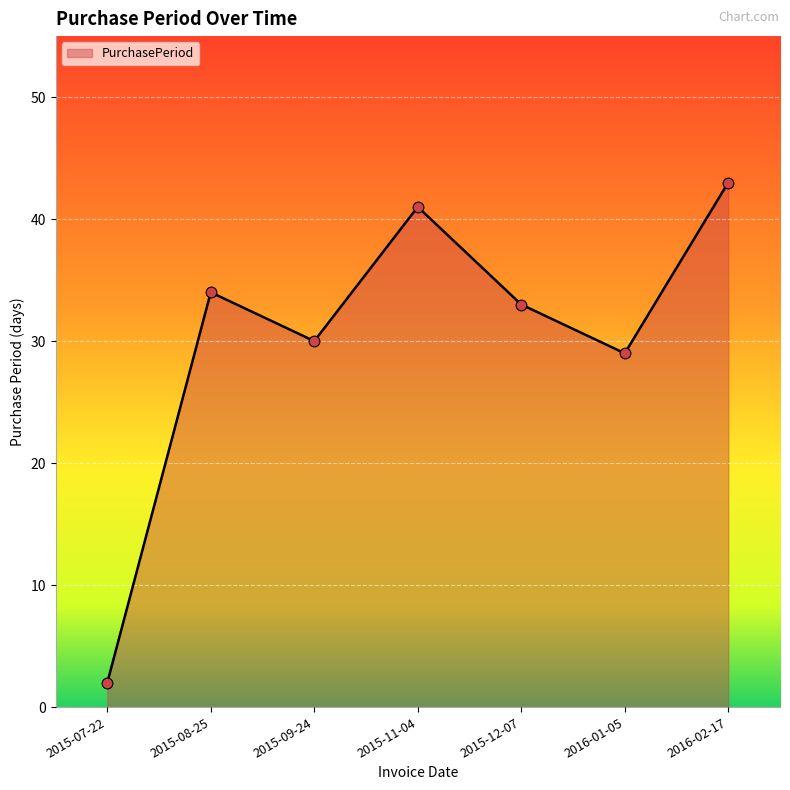

What is the ratio of the value at 2015-08-25 to the value at 2015-12-07?

1.0